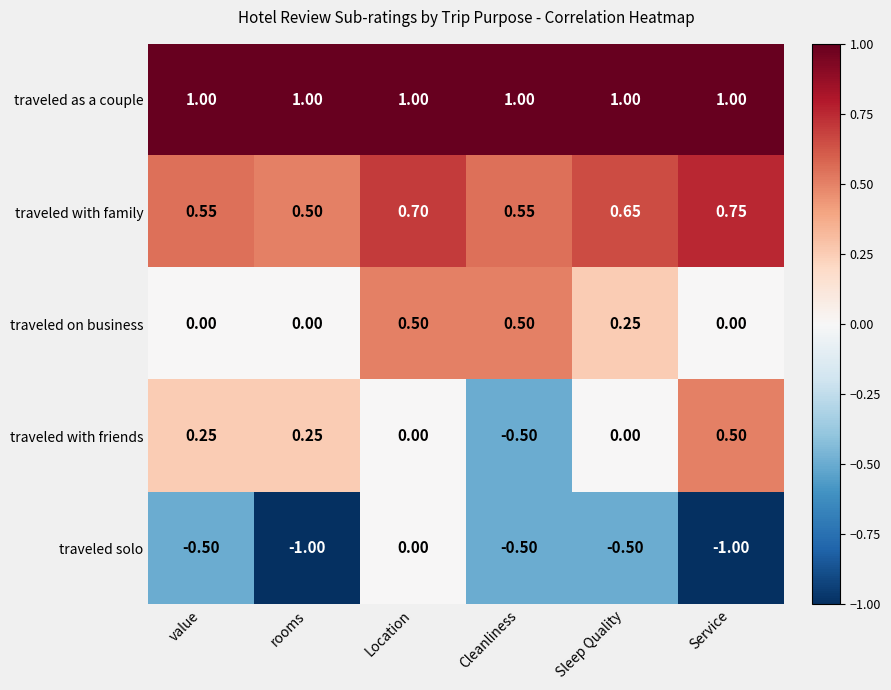

At Sleep Quality, list the series in order from largest to smallest.

traveled as a couple, traveled with family, traveled on business, traveled with friends, traveled solo